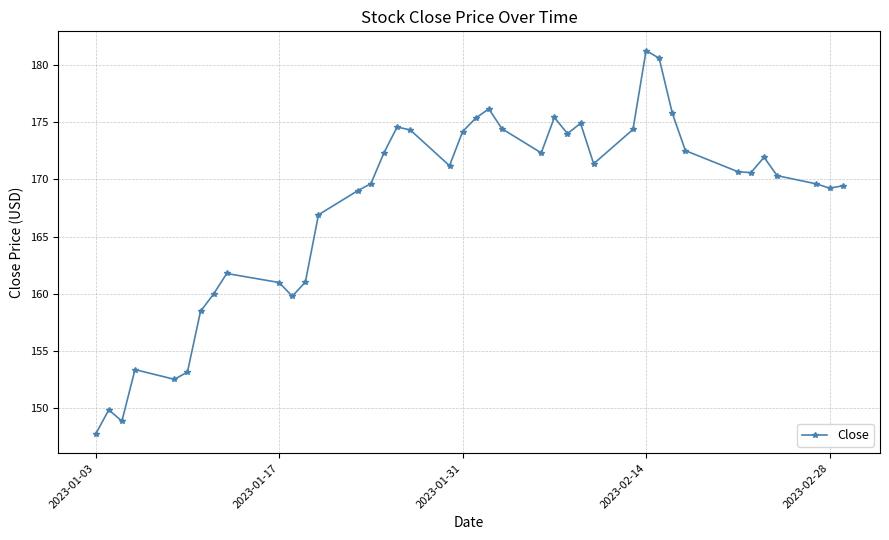

True or false: there are more than 0 points higher than both neighbors.

True